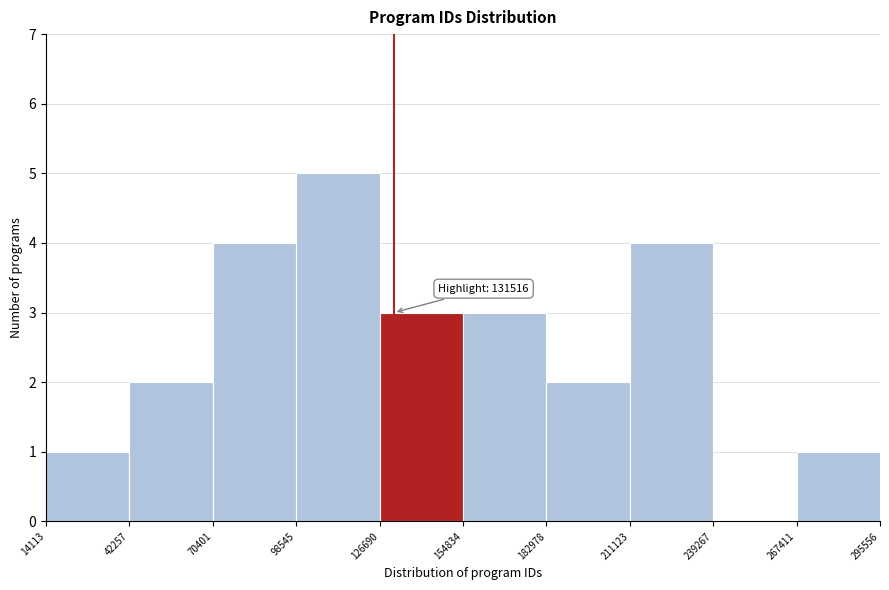

Over which range of the x-axis is the bar tallest?

98545 to 126690